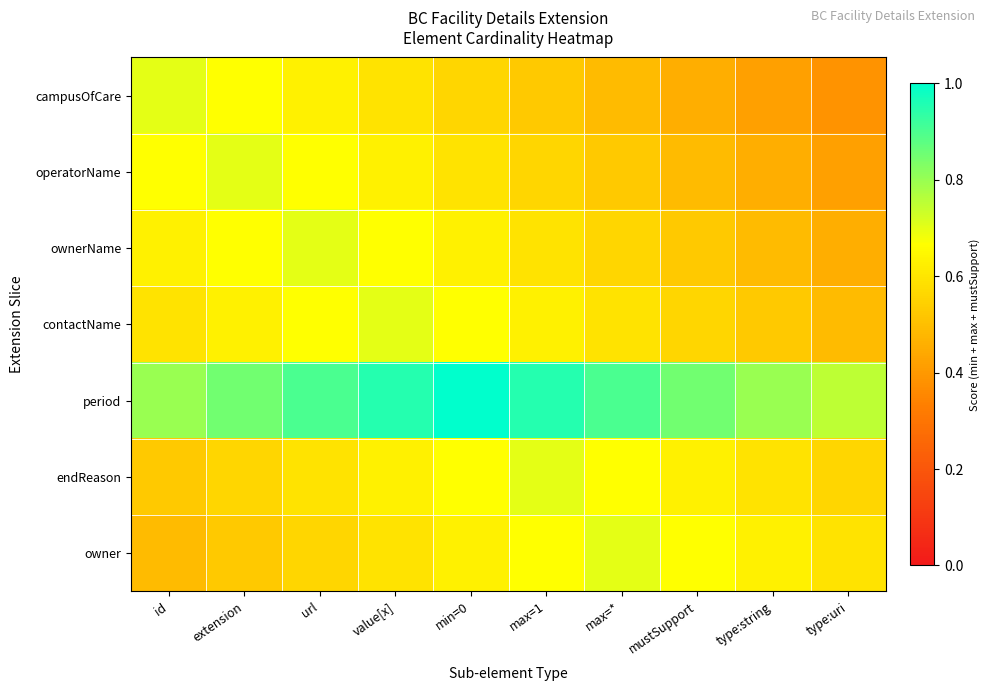

Reading left to right, list all the values displayed in this chart.

campusOfCare: id=0.7	extension=0.7	url=0.6	value[x]=0.6	min=0=0.6	max=1=0.5	max=*=0.5	mustSupport=0.5	type:string=0.4	type:uri=0.4
operatorName: id=0.7	extension=0.7	url=0.7	value[x]=0.6	min=0=0.6	max=1=0.6	max=*=0.5	mustSupport=0.5	type:string=0.5	type:uri=0.4
ownerName: id=0.6	extension=0.7	url=0.7	value[x]=0.7	min=0=0.6	max=1=0.6	max=*=0.6	mustSupport=0.5	type:string=0.5	type:uri=0.5
contactName: id=0.6	extension=0.6	url=0.7	value[x]=0.7	min=0=0.7	max=1=0.6	max=*=0.6	mustSupport=0.6	type:string=0.5	type:uri=0.5
period: id=0.8	extension=0.8	url=0.9	value[x]=0.9	min=0=1.0	max=1=0.9	max=*=0.9	mustSupport=0.8	type:string=0.8	type:uri=0.8
endReason: id=0.5	extension=0.6	url=0.6	value[x]=0.6	min=0=0.7	max=1=0.7	max=*=0.7	mustSupport=0.6	type:string=0.6	type:uri=0.6
owner: id=0.5	extension=0.5	url=0.6	value[x]=0.6	min=0=0.6	max=1=0.7	max=*=0.7	mustSupport=0.7	type:string=0.6	type:uri=0.6